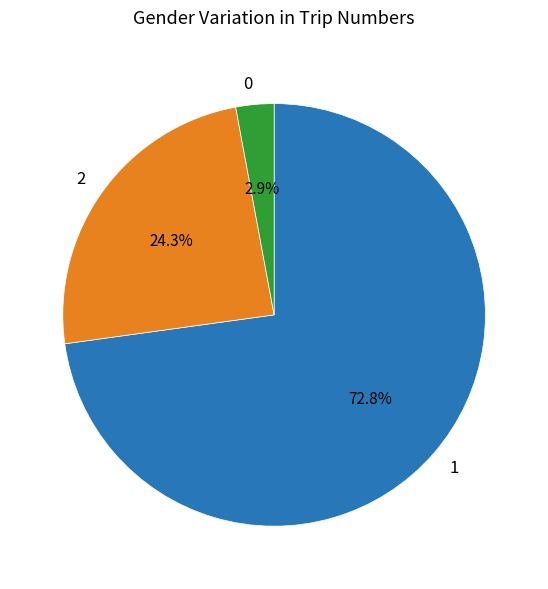

Rank the categories by value from lowest to highest.

0, 2, 1